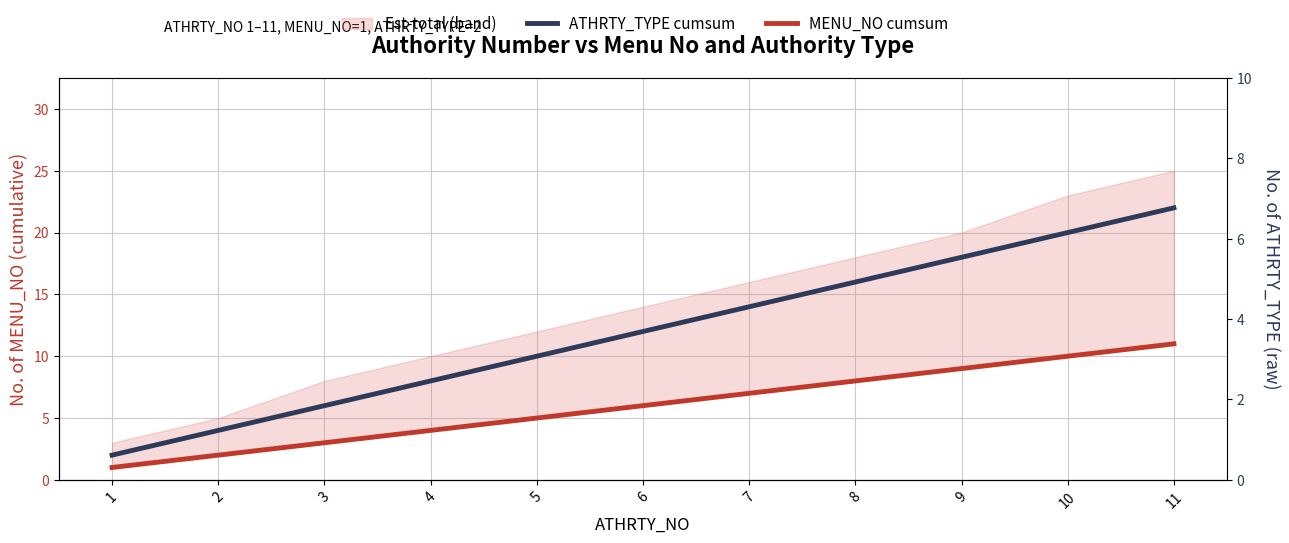

At how many categories does at least one series exceed 7?

8